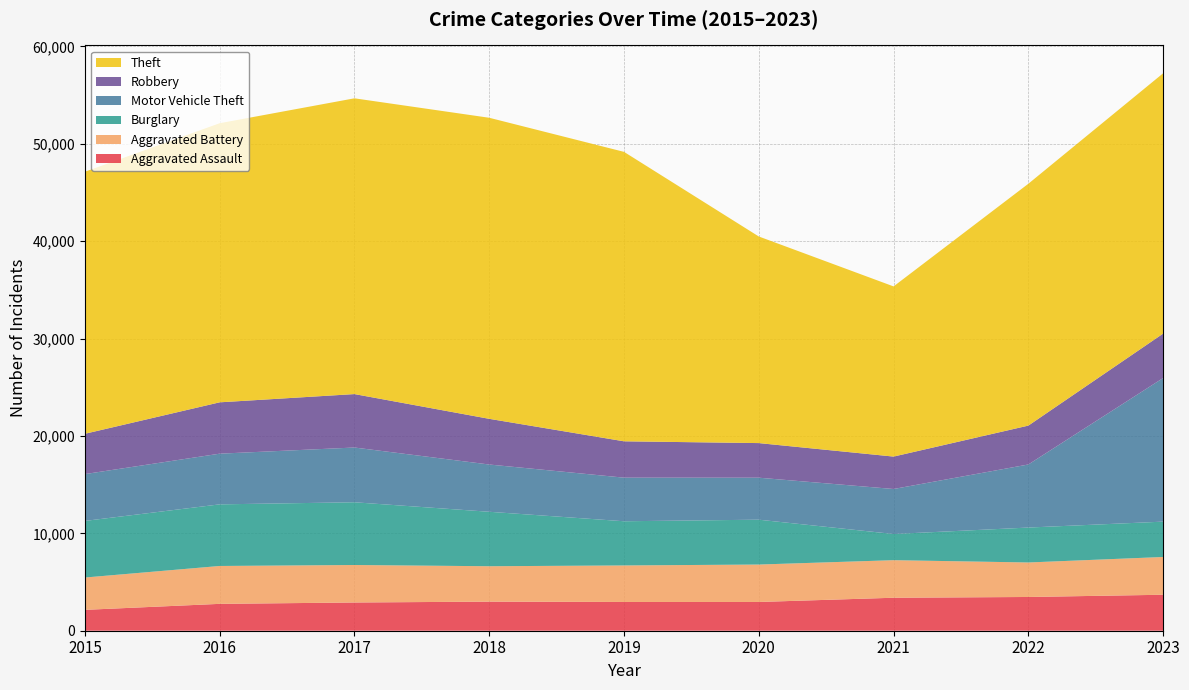

Reading left to right, transcribe all the data shown in this chart.

Aggravated Assault: 2143	2759	2899	2988	2952	2952	3387	3465	3694
Aggravated Battery: 3320	3890	3850	3634	3751	3844	3857	3543	3878
Burglary: 5812	6327	6442	5592	4538	4606	2688	3586	3630
Motor Vehicle Theft: 4810	5205	5622	4853	4477	4312	4621	6477	14746
Robbery: 4139	5273	5487	4692	3733	3554	3329	3992	4563
Theft: 26910	28662	30372	30915	29722	21216	17475	24835	26731